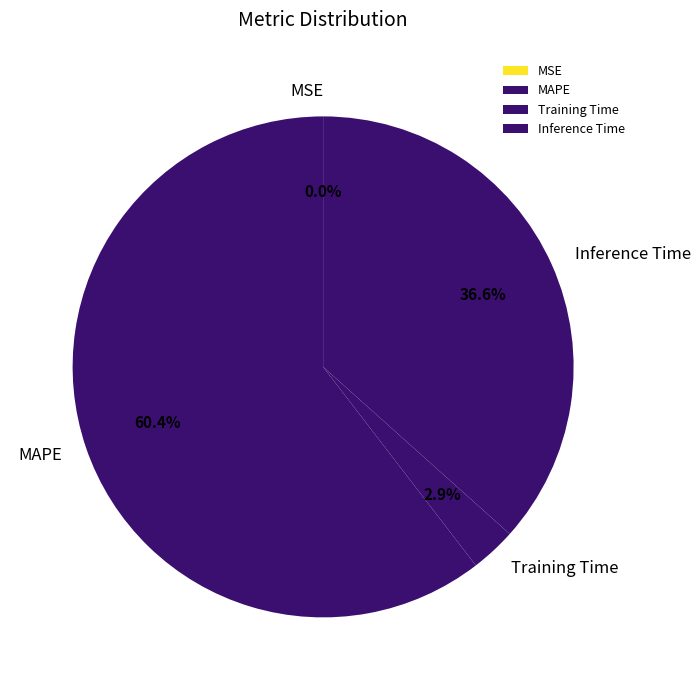

To the nearest percent, what portion does Training Time represent?

3%